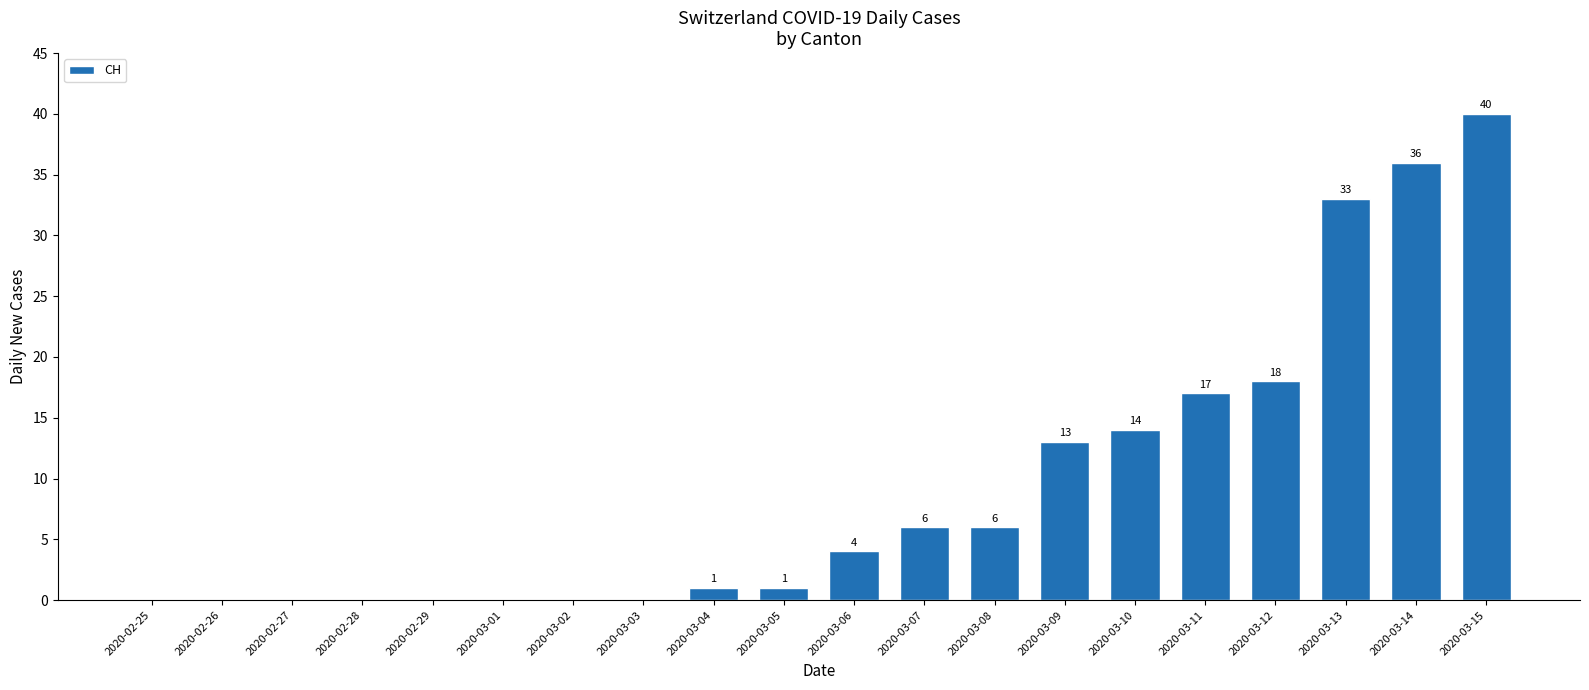

Between 2020-02-27 and 2020-03-11, which is larger?

2020-03-11